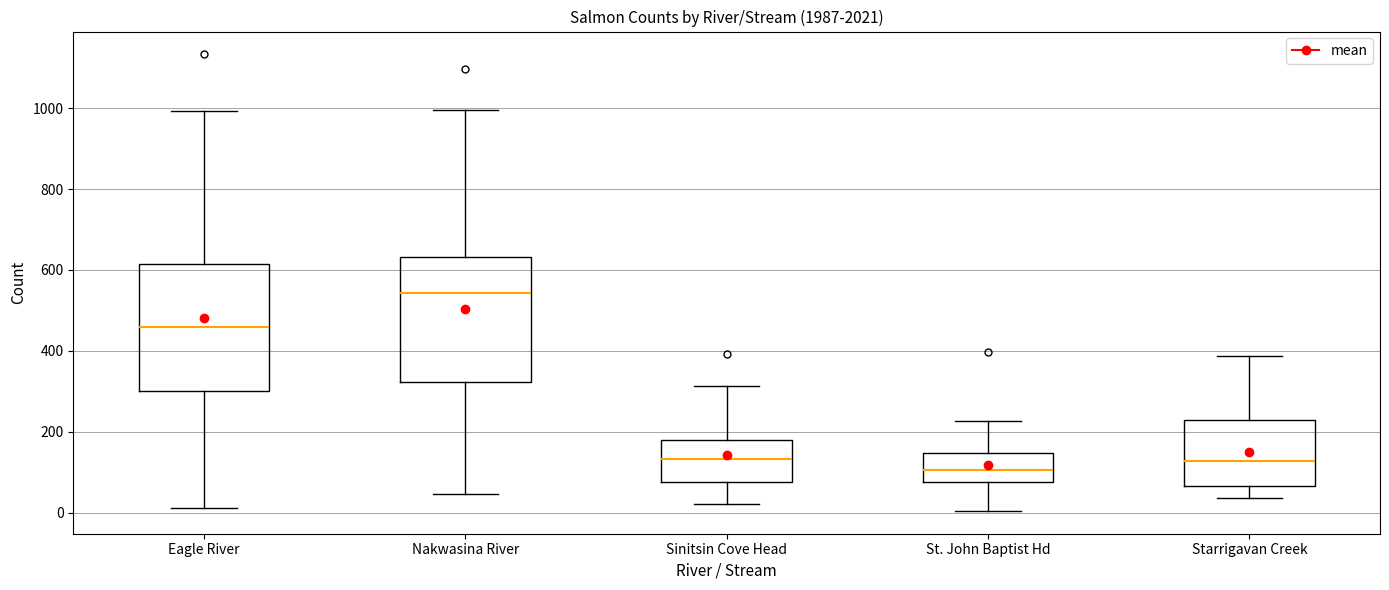

Reading left to right, read every box against the y-axis: the position of its median line, the range the box covers, and the ends of its whiskers. The values are not printed on the chart, so give them approximately, as read against the axis.

Eagle River: median 460, box 300 to 620, whiskers 20 to 1000
Nakwasina River: median 540, box 320 to 640, whiskers 40 to 1000
Sinitsin Cove Head: median 140, box 80 to 180, whiskers 20 to 320
St. John Baptist Hd: median 100, box 80 to 140, whiskers 0 to 220
Starrigavan Creek: median 120, box 60 to 220, whiskers 40 to 380